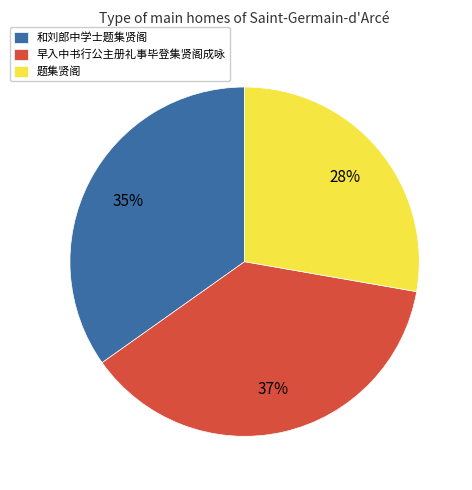

Combined, do 早入中书行公主册礼事毕登集贤阁成咏 and 和刘郎中学士题集贤阁 account for over 50%?

Yes